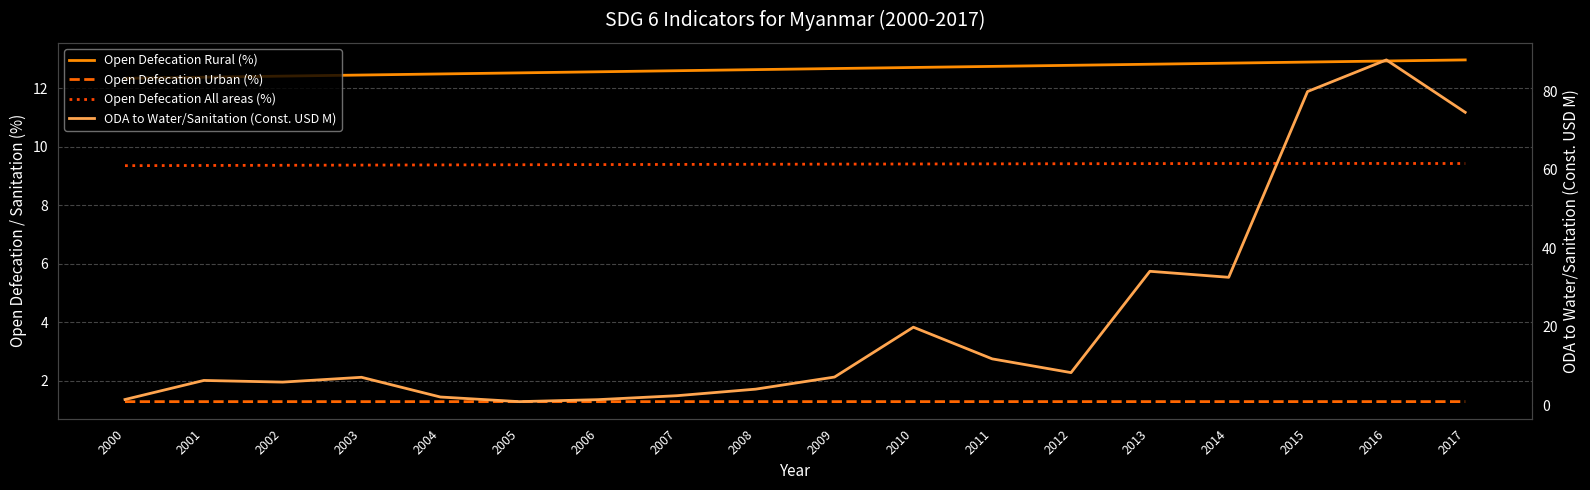

Reading right to left, extract all data points from this chart.

Open Defecation Rural (%): 13.0	12.9	12.9	12.8	12.8	12.8	12.7	12.7	12.7	12.6	12.6	12.6	12.5	12.5	12.4	12.4	12.4	12.3
Open Defecation Urban (%): 1.3	1.3	1.3	1.3	1.3	1.3	1.3	1.3	1.3	1.3	1.3	1.3	1.3	1.3	1.3	1.3	1.3	1.3
Open Defecation All areas (%): 9.4	9.4	9.4	9.4	9.4	9.4	9.4	9.4	9.4	9.4	9.4	9.4	9.4	9.4	9.4	9.4	9.4	9.3
ODA to Water/Sanitation (Const. USD M): 74.6	87.9	79.9	32.6	34.1	8.3	11.8	19.9	7.1	4.1	2.4	1.4	0.9	2.1	7.1	5.9	6.3	1.4